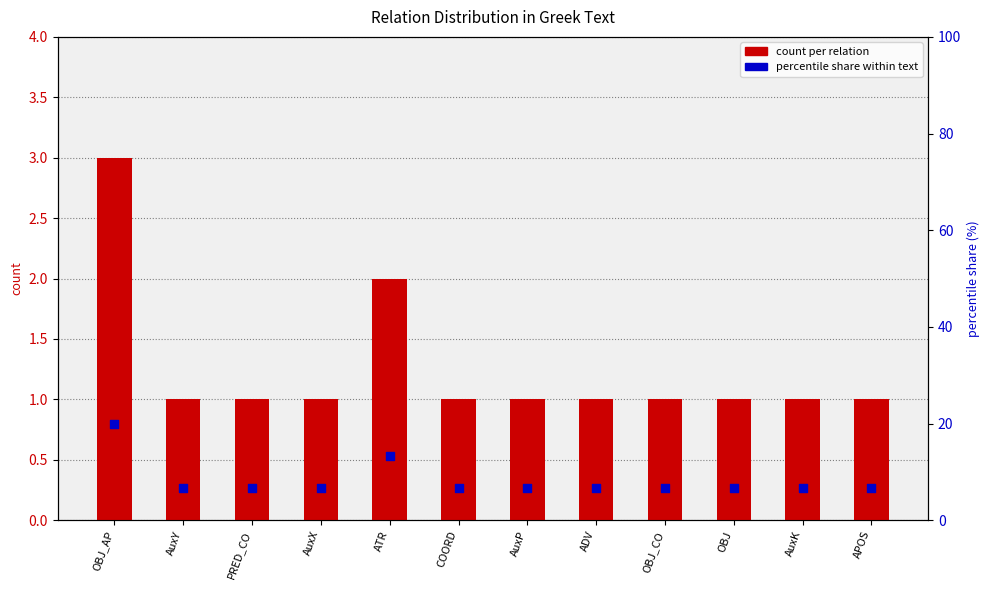

Is the value of percentile share within text at AuxP greater than the value of count per relation at AuxY?

Yes